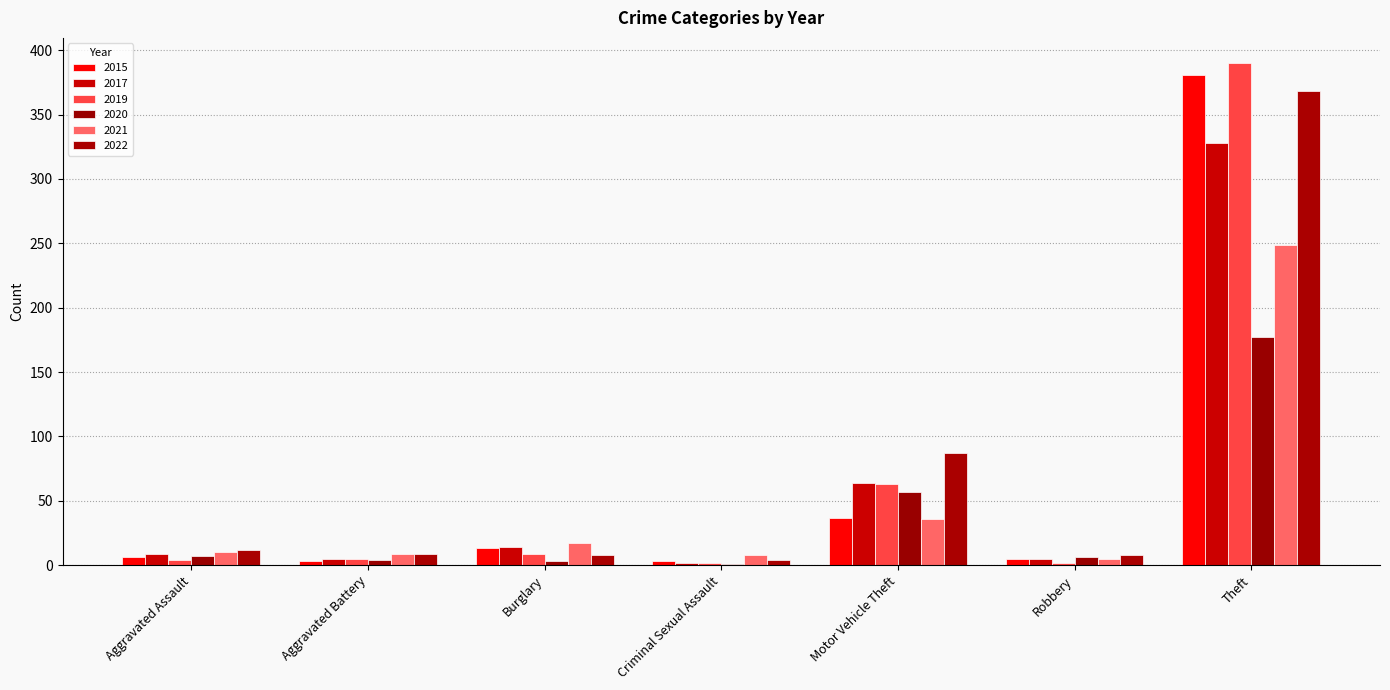

Is the value of 2017 at Aggravated Assault greater than the value of 2020 at Motor Vehicle Theft?

No